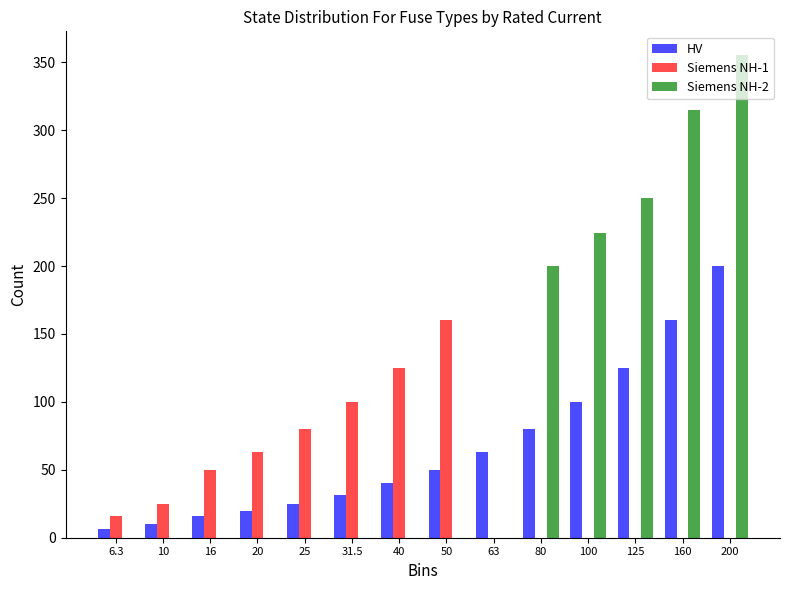

What is the difference between the Siemens NH-1 values at 50 and 20?

97.0